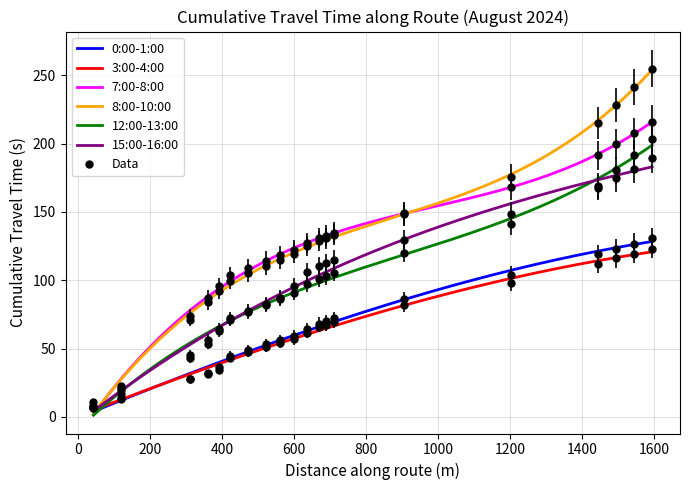

True or false: 8:00-10:00 has more than 1 points higher than both neighbors.

False